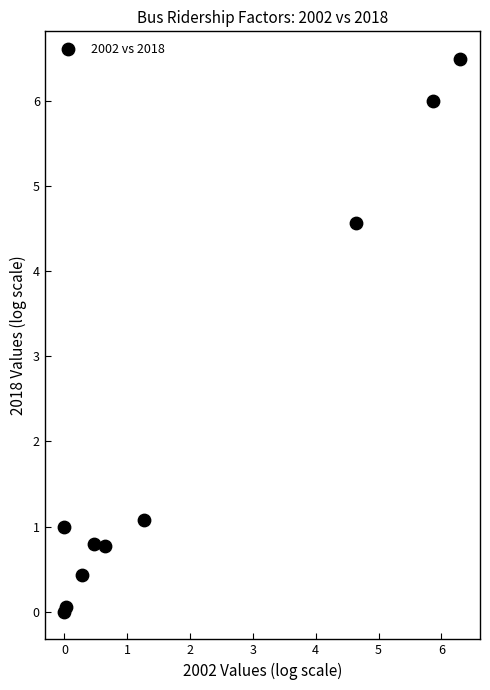

What Y value in the scatter plot is closest to 3?

4.6